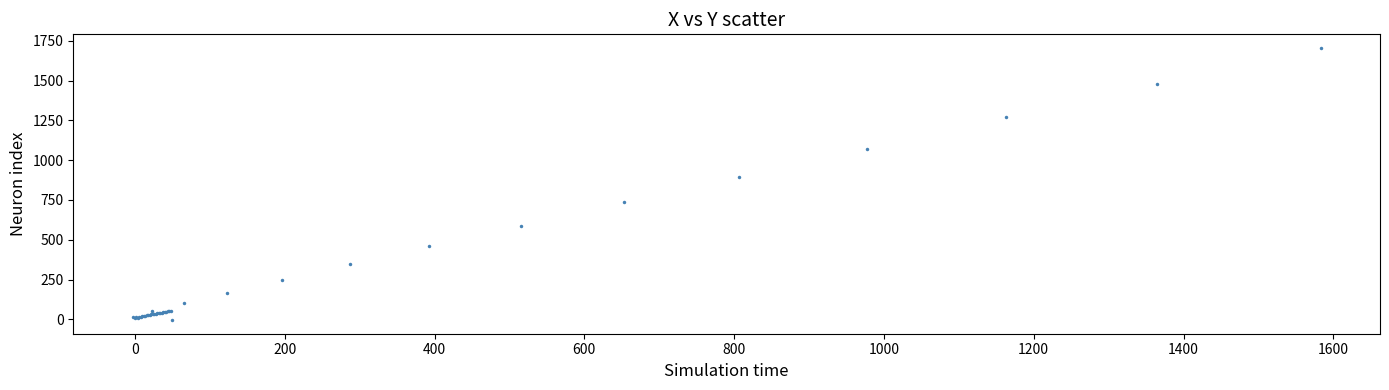

What Y value in the scatter plot is closest to 850?

897